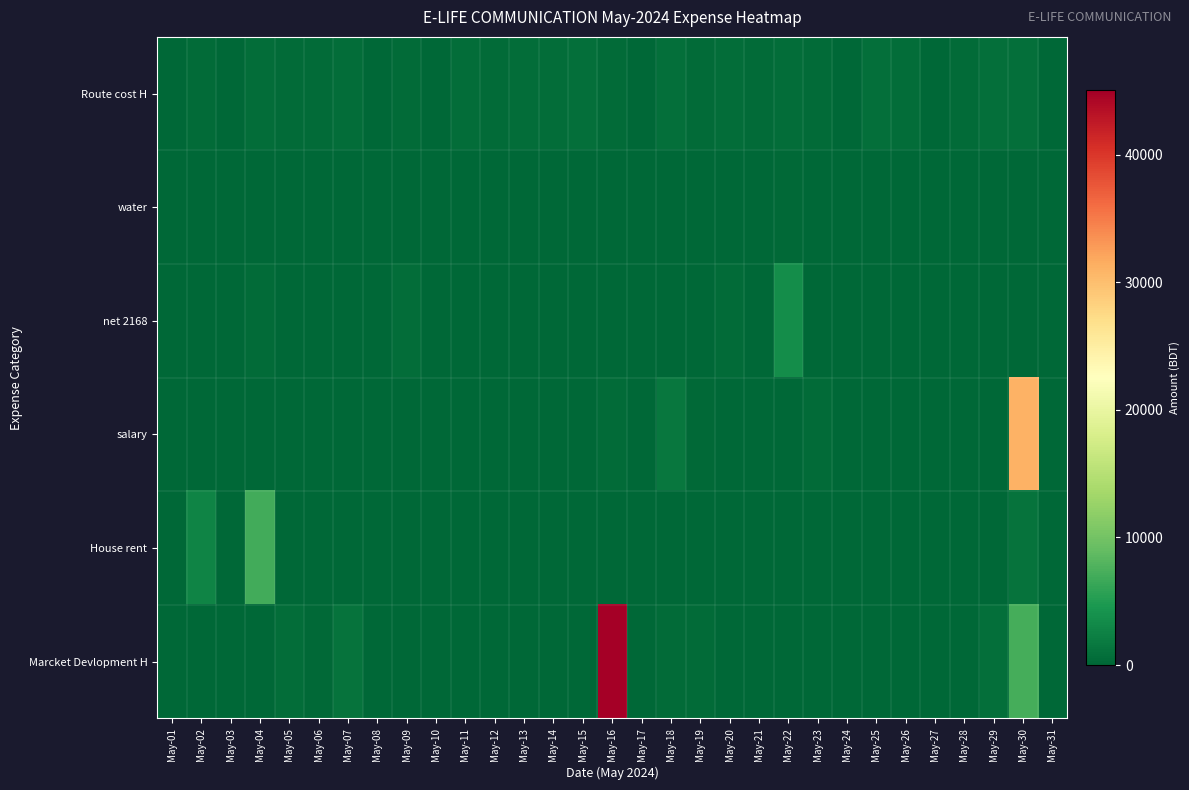

Reading left to right, what are all the values shown in this chart?

Route cost H: May-01=0	May-02=470	May-03=0	May-04=620	May-05=520	May-06=520	May-07=620	May-08=0	May-09=520	May-10=0	May-11=670	May-12=470	May-13=620	May-14=620	May-15=720	May-16=520	May-17=0	May-18=820	May-19=520	May-20=620	May-21=520	May-22=620	May-23=520	May-24=0	May-25=720	May-26=620	May-27=0	May-28=520	May-29=720	May-30=720	May-31=0
water: May-01=0	May-02=0	May-03=0	May-04=0	May-05=0	May-06=60	May-07=0	May-08=0	May-09=0	May-10=0	May-11=0	May-12=0	May-13=0	May-14=0	May-15=0	May-16=90	May-17=0	May-18=0	May-19=0	May-20=0	May-21=0	May-22=270	May-23=0	May-24=0	May-25=0	May-26=0	May-27=0	May-28=0	May-29=0	May-30=0	May-31=0
net 2168: May-01=0	May-02=0	May-03=0	May-04=450	May-05=0	May-06=0	May-07=0	May-08=0	May-09=700	May-10=0	May-11=0	May-12=0	May-13=0	May-14=0	May-15=0	May-16=0	May-17=0	May-18=0	May-19=0	May-20=450	May-21=0	May-22=3530	May-23=0	May-24=0	May-25=0	May-26=0	May-27=0	May-28=0	May-29=0	May-30=0	May-31=0
salary: May-01=0	May-02=0	May-03=0	May-04=0	May-05=0	May-06=0	May-07=0	May-08=0	May-09=0	May-10=0	May-11=0	May-12=0	May-13=0	May-14=0	May-15=0	May-16=400	May-17=0	May-18=1550	May-19=350	May-20=0	May-21=0	May-22=0	May-23=400	May-24=0	May-25=0	May-26=0	May-27=0	May-28=0	May-29=0	May-30=31000	May-31=0
House rent: May-01=0	May-02=2700	May-03=0	May-04=7000	May-05=0	May-06=0	May-07=0	May-08=0	May-09=0	May-10=0	May-11=0	May-12=0	May-13=0	May-14=0	May-15=0	May-16=0	May-17=0	May-18=0	May-19=0	May-20=0	May-21=0	May-22=0	May-23=0	May-24=0	May-25=0	May-26=0	May-27=0	May-28=0	May-29=0	May-30=1200	May-31=0
Marcket Devlopment H: May-01=0	May-02=0	May-03=0	May-04=0	May-05=630	May-06=300	May-07=1200	May-08=0	May-09=0	May-10=0	May-11=0	May-12=0	May-13=0	May-14=0	May-15=0	May-16=45049	May-17=0	May-18=500	May-19=385	May-20=0	May-21=0	May-22=0	May-23=0	May-24=0	May-25=0	May-26=0	May-27=0	May-28=0	May-29=730	May-30=7214	May-31=0